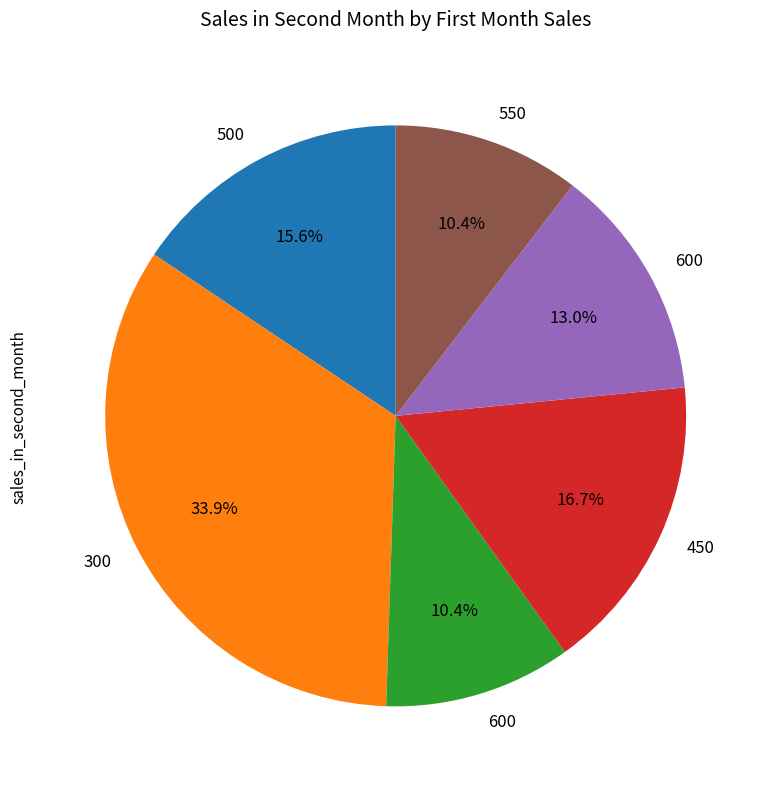

Is there a majority slice in this chart?

No